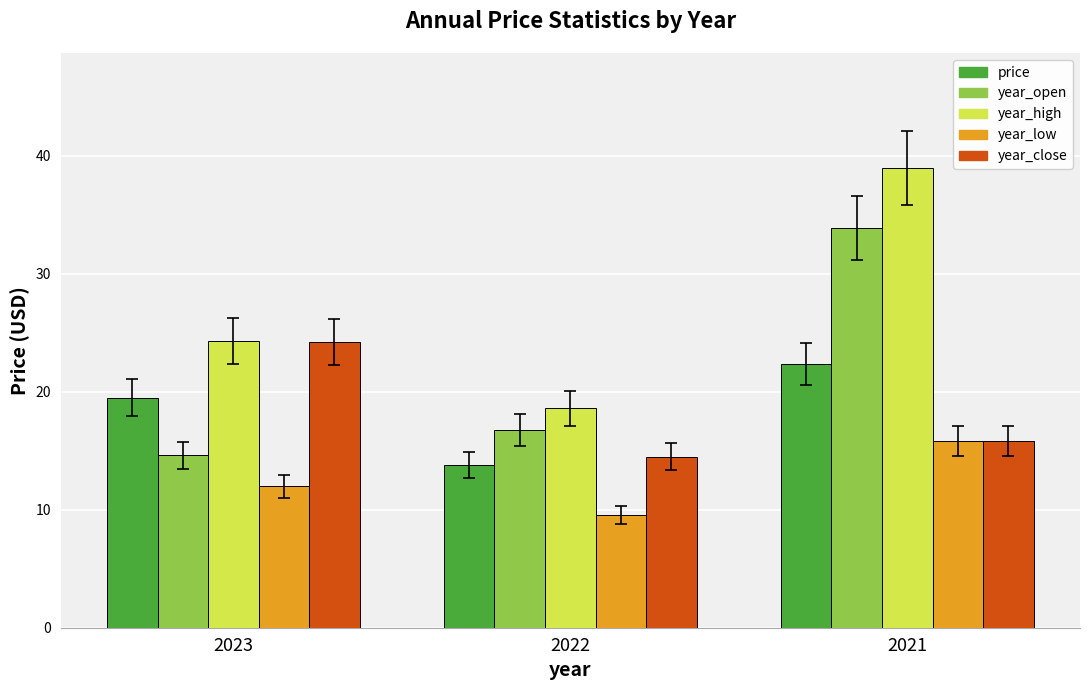

At which label does year_high reach its minimum?

2022